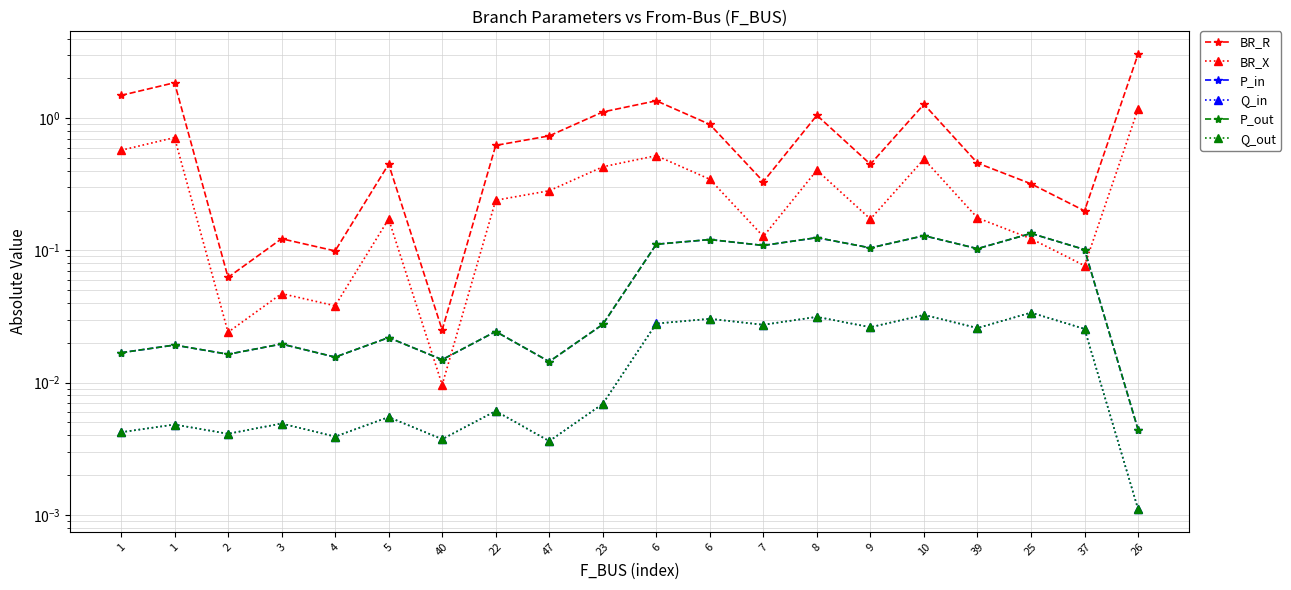

List the series in order of their peak value, lowest first.

Q_in, Q_out, P_in, P_out, BR_X, BR_R